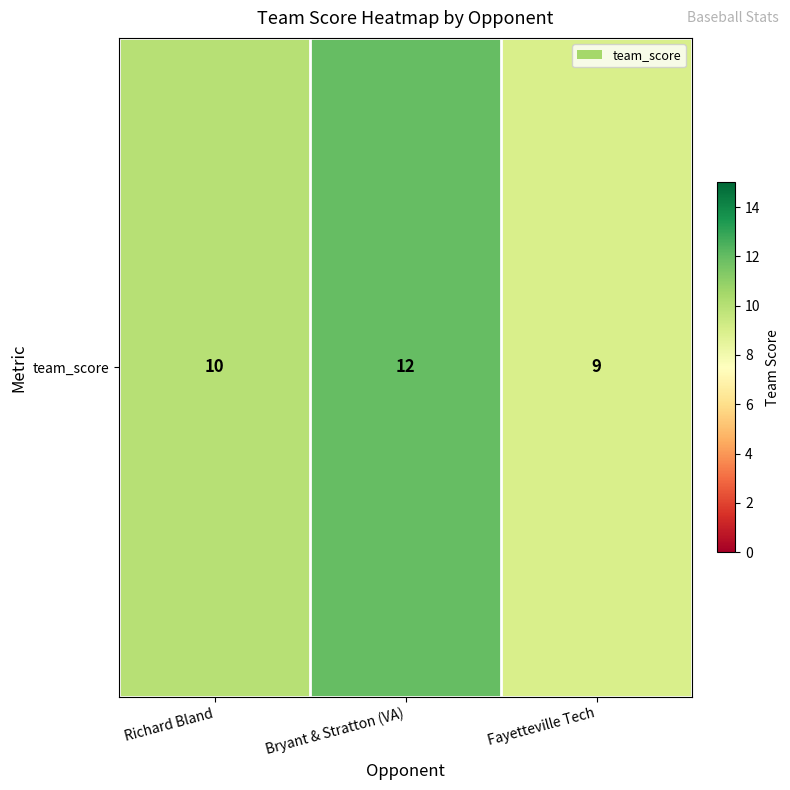

Which category has the lowest value across all series?

Fayetteville Tech